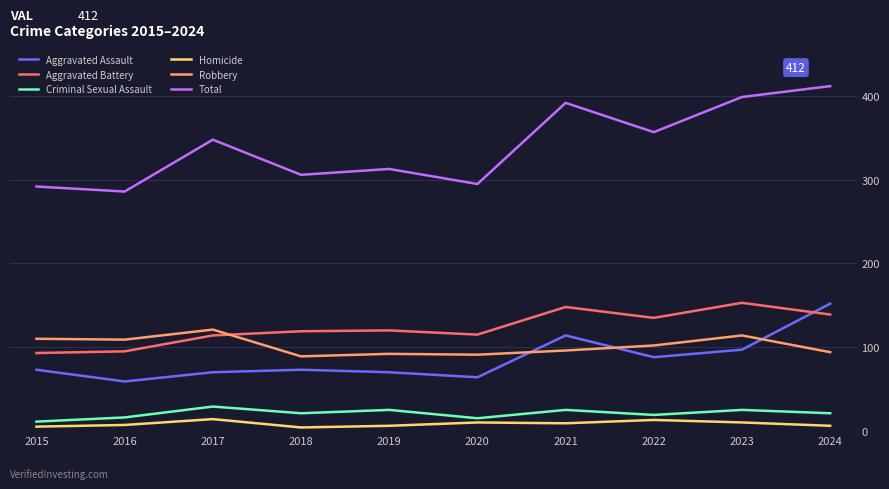

Which category has the lowest value in the Criminal Sexual Assault series?

2015